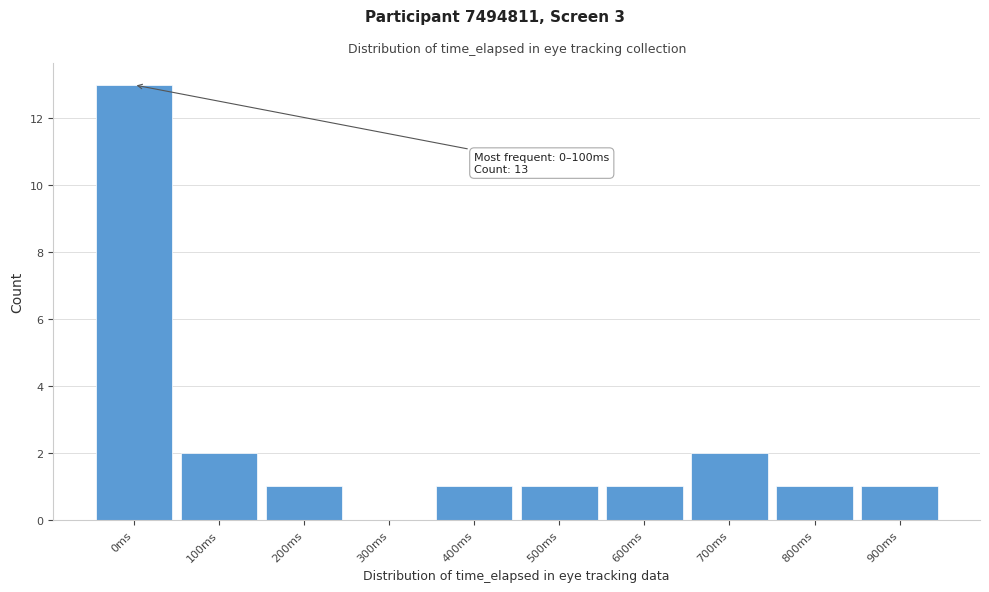

Reading left to right, transcribe all the data shown in this chart.

0ms=13	100ms=2	200ms=1	300ms=0	400ms=1	500ms=1	600ms=1	700ms=2	800ms=1	900ms=1